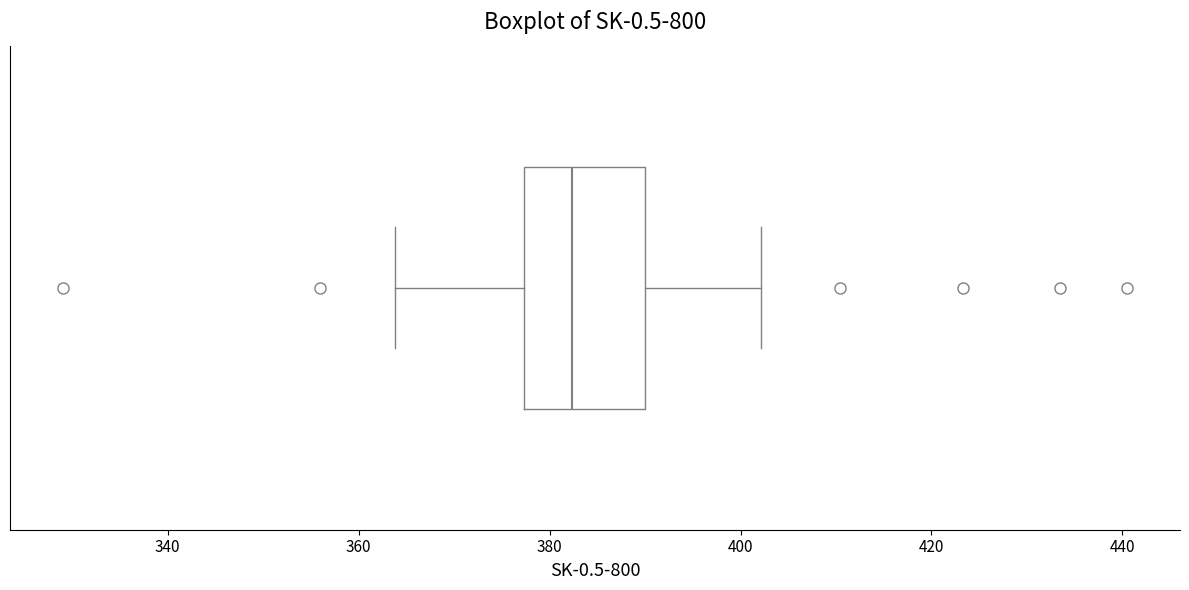

Where does the median line of the box sit on the x-axis? The values are not printed on the chart, so give them approximately, as read against the axis.

382